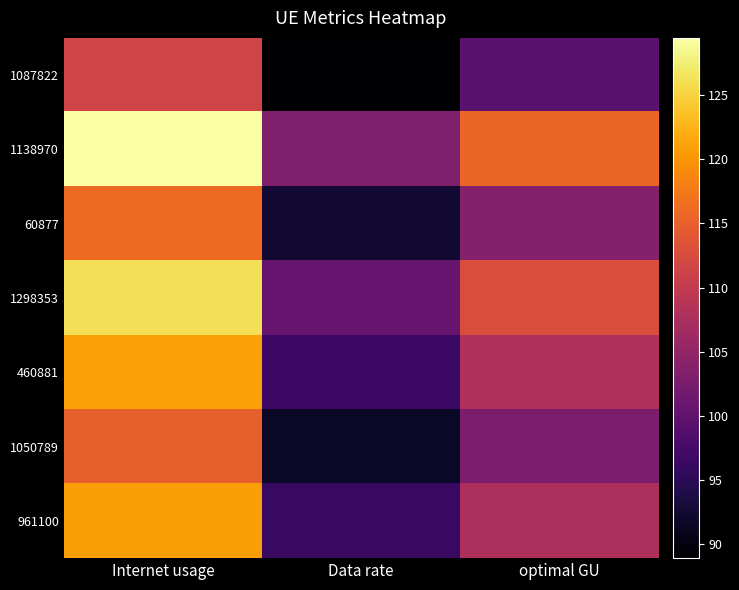

At how many categories does at least one series exceed 98?

3